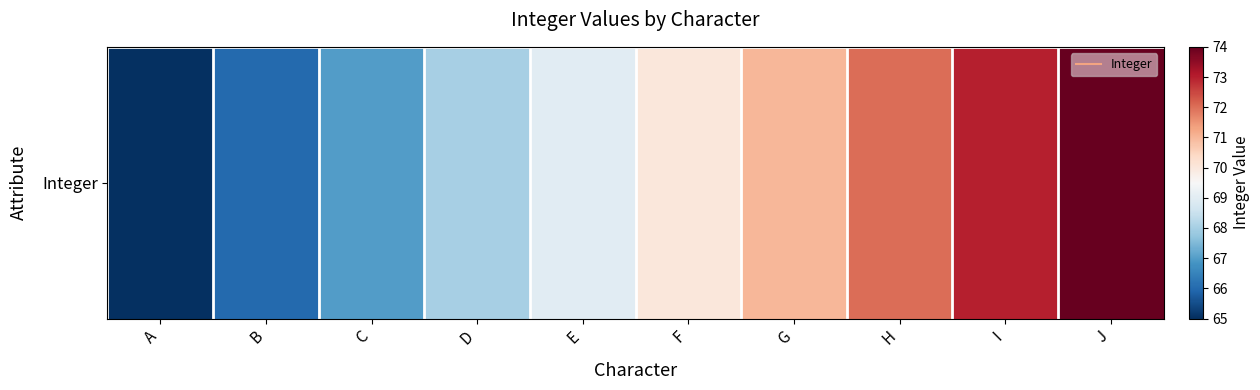

What is the change in value from A to I?

+8